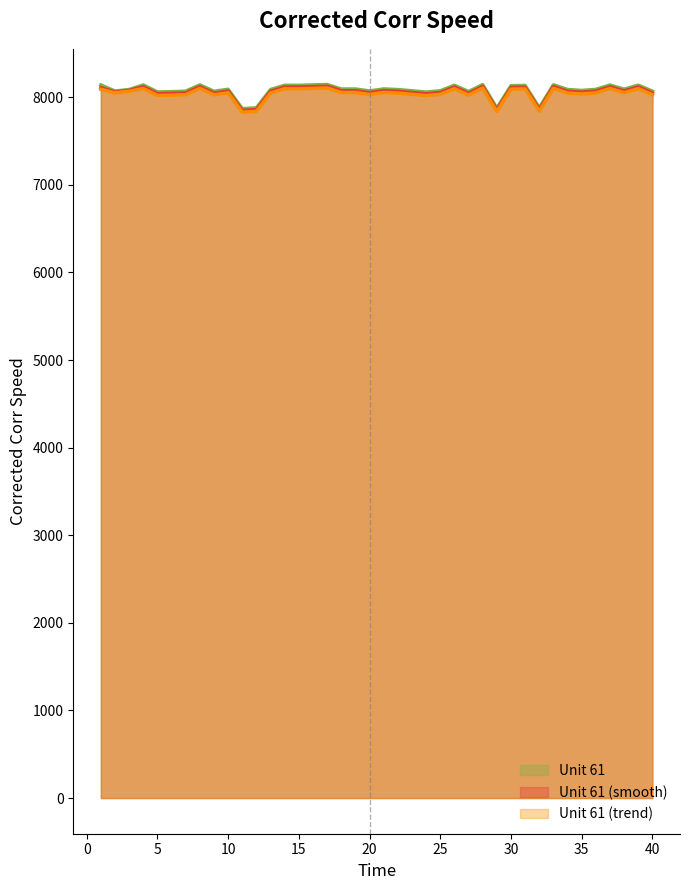

What is the minimum value shown in the chart?

7829.1